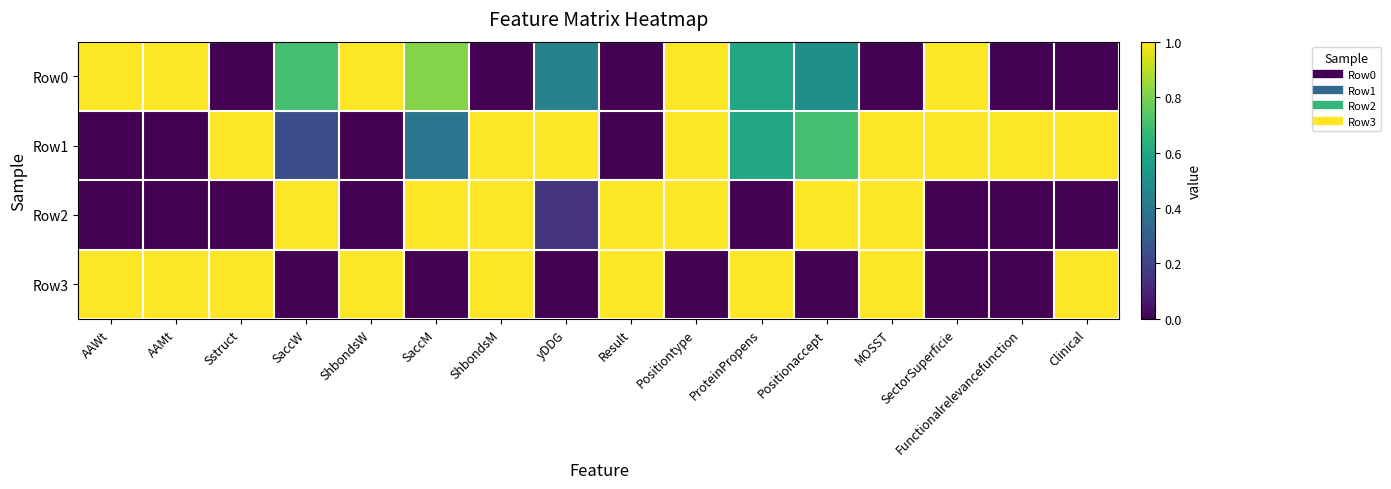

Reading left to right, what are all the values shown in this chart?

Row0: AAWt=1.0	AAMt=1.0	Sstruct=0.0	SaccW=0.7	ShbondsW=1.0	SaccM=0.8	ShbondsM=0.0	yDDG=0.4	Result=0.0	Positiontype=1.0	ProteinPropens=0.6	Positionaccept=0.5	MOSST=0.0	SectorSuperficie=1.0	Functionalrelevancefunction=0.0	Clinical=0.0
Row1: AAWt=0.0	AAMt=0.0	Sstruct=1.0	SaccW=0.2	ShbondsW=0.0	SaccM=0.4	ShbondsM=1.0	yDDG=1.0	Result=0.0	Positiontype=1.0	ProteinPropens=0.6	Positionaccept=0.7	MOSST=1.0	SectorSuperficie=1.0	Functionalrelevancefunction=1.0	Clinical=1.0
Row2: AAWt=0.0	AAMt=0.0	Sstruct=0.0	SaccW=1.0	ShbondsW=0.0	SaccM=1.0	ShbondsM=1.0	yDDG=0.2	Result=1.0	Positiontype=1.0	ProteinPropens=0.0	Positionaccept=1.0	MOSST=1.0	SectorSuperficie=0.0	Functionalrelevancefunction=0.0	Clinical=0.0
Row3: AAWt=1.0	AAMt=1.0	Sstruct=1.0	SaccW=0.0	ShbondsW=1.0	SaccM=0.0	ShbondsM=1.0	yDDG=0.0	Result=1.0	Positiontype=0.0	ProteinPropens=1.0	Positionaccept=0.0	MOSST=1.0	SectorSuperficie=0.0	Functionalrelevancefunction=0.0	Clinical=1.0